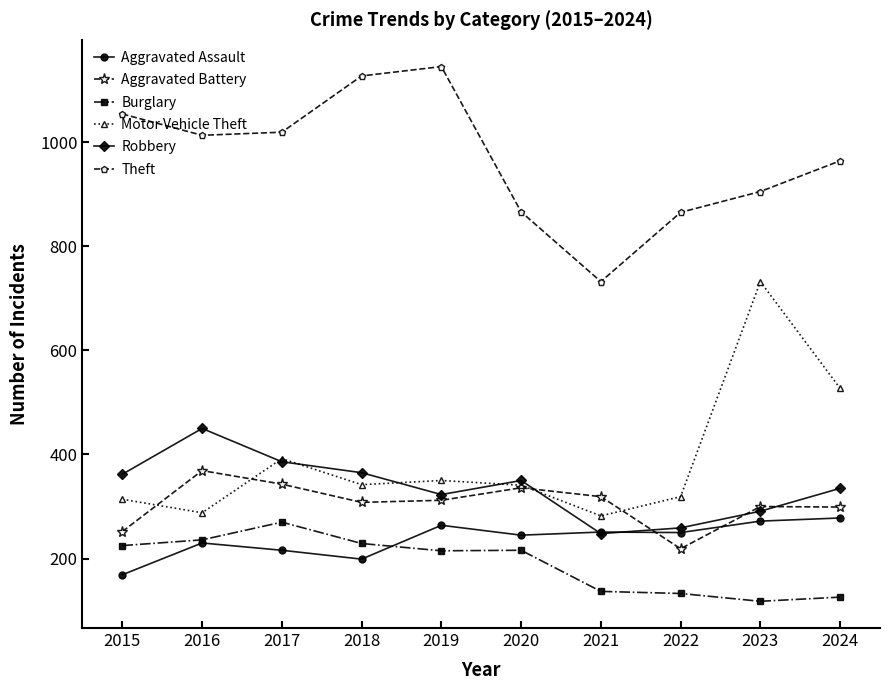

Which series changed the most between 2015 and 2021?

Theft